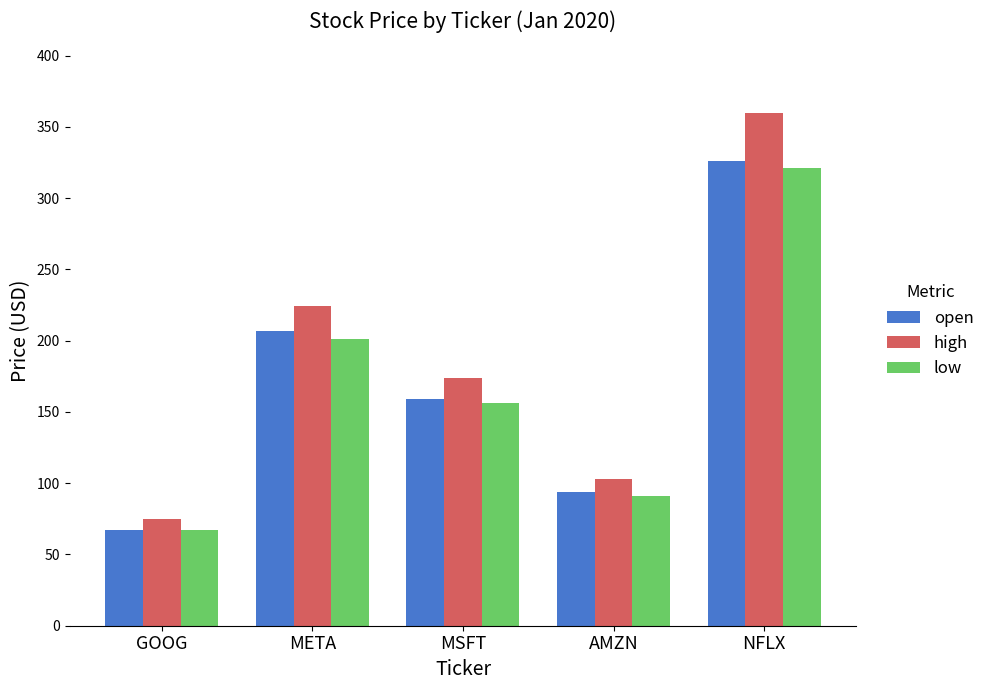

What is the sum of the low values at NFLX and AMZN?

412.0